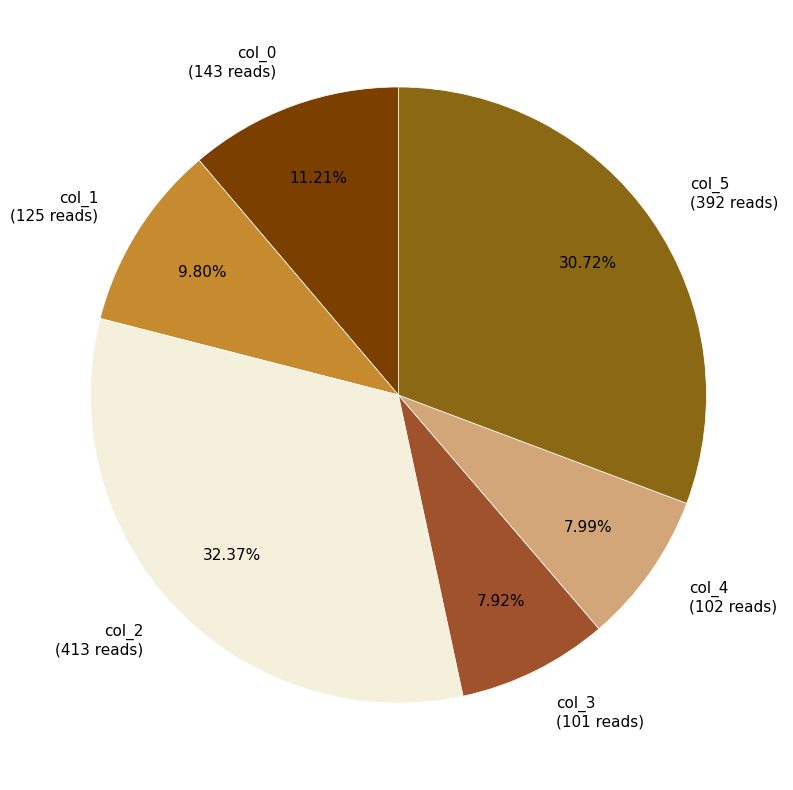

Combined, what portion of the pie is col_1 and col_5?

40.5%